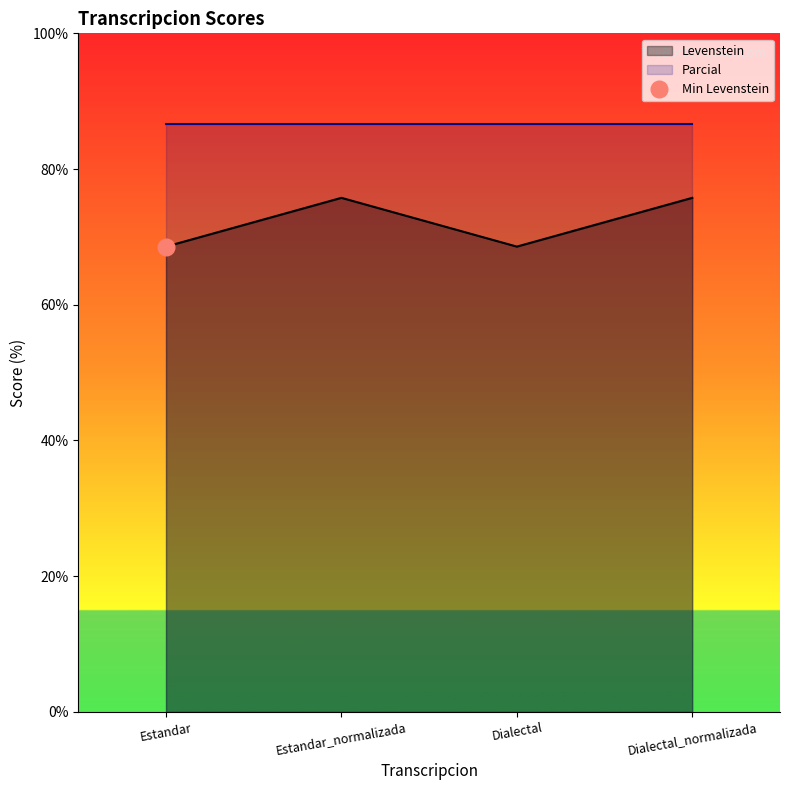

Between Dialectal_normalizada and Dialectal, which is larger?

Dialectal_normalizada